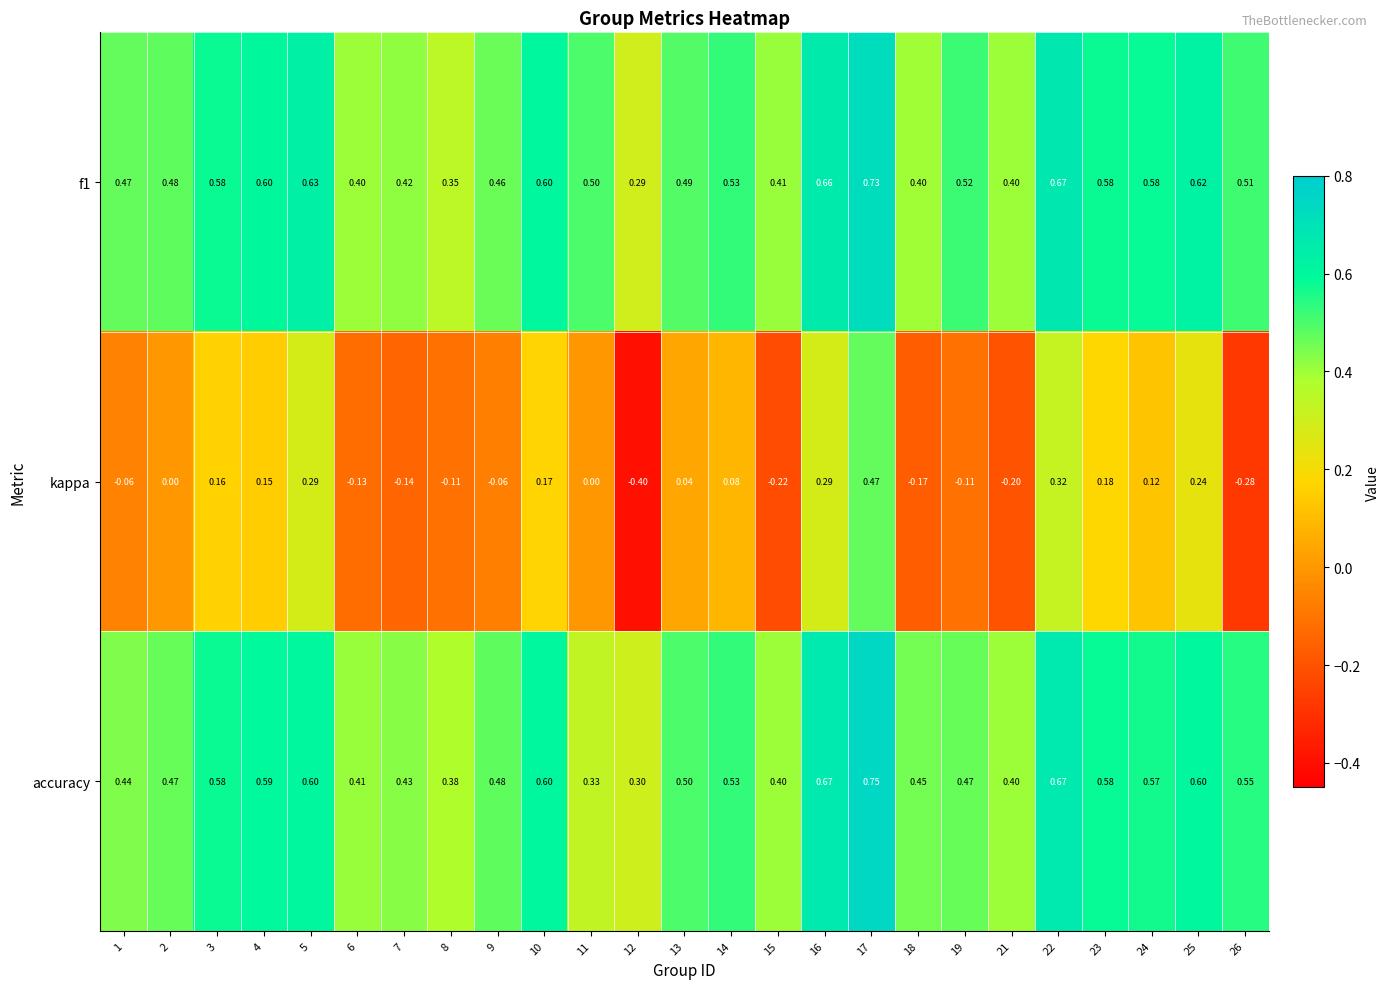

Is the value of accuracy at 6 greater than the value of f1 at 4?

No